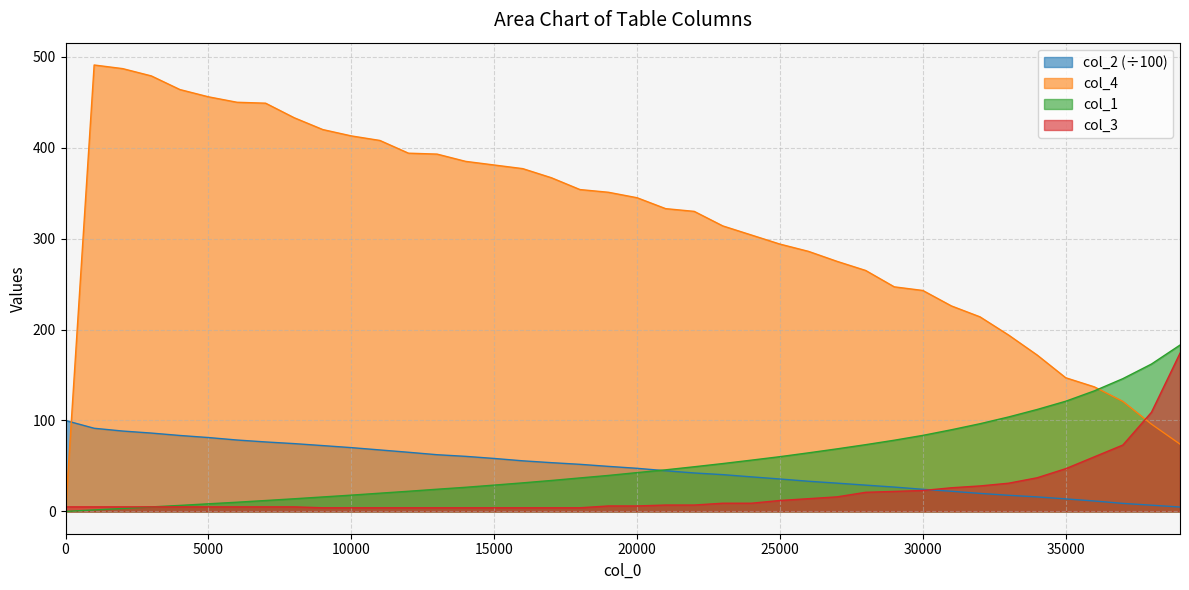

True or false: col_2 has more than 0 interior local peaks.

False